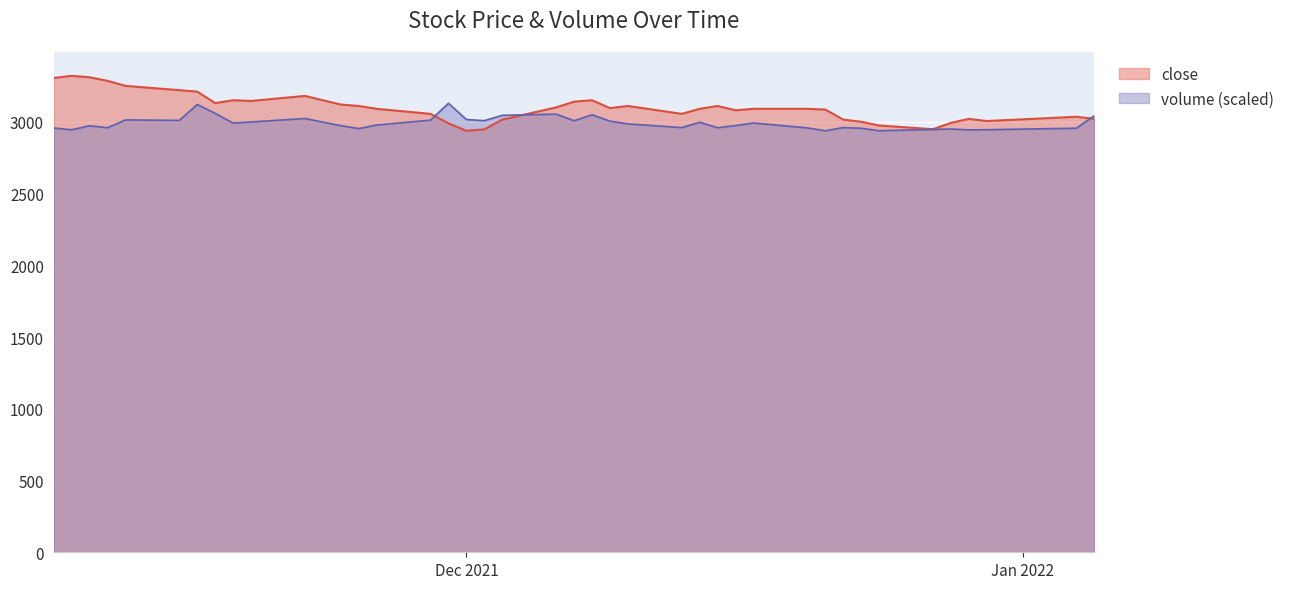

What are all the series names shown in the legend?

close, volume (scaled)